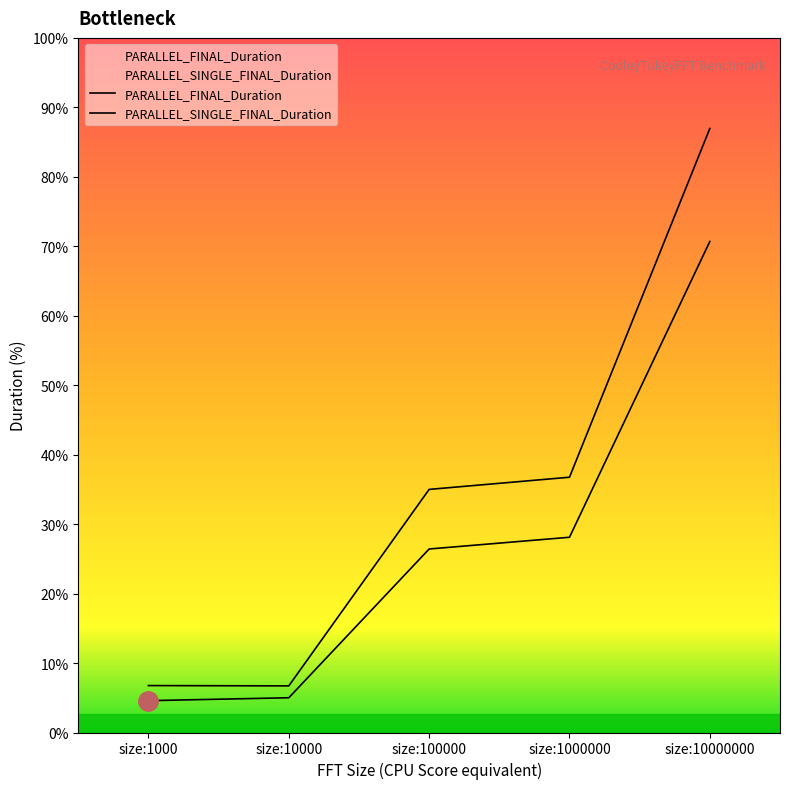

At which category is the sum across all series the highest?

size:10000000